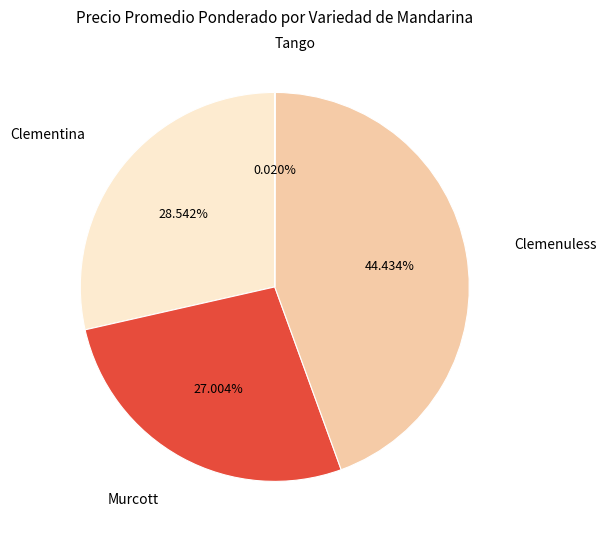

Is there a majority slice in this chart?

No